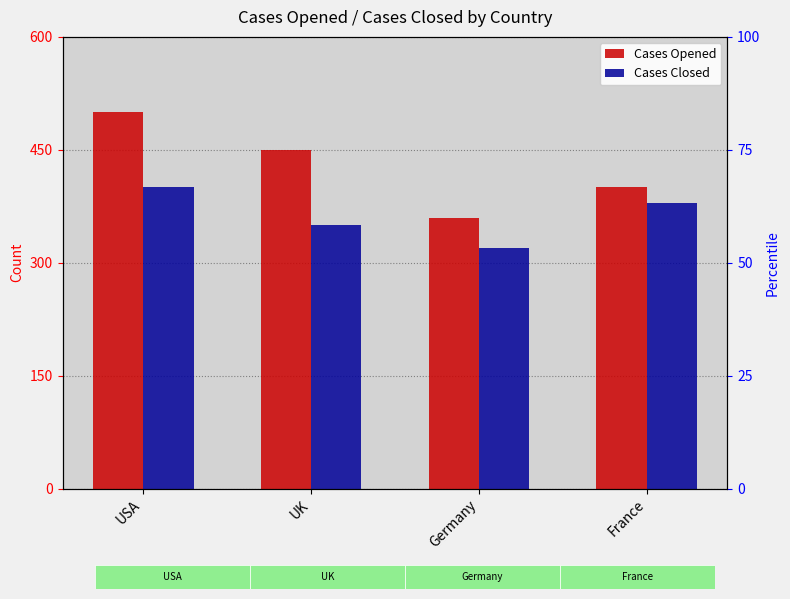

Which series has the largest total across all categories?

Cases Opened